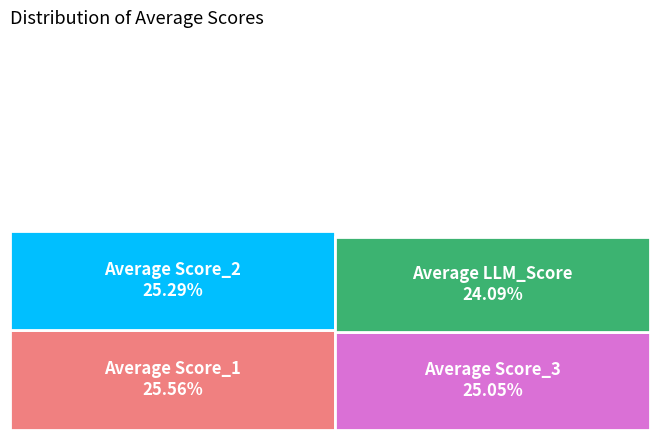

Combined, do Average Score_2 and Average LLM_Score account for over 50%?

No